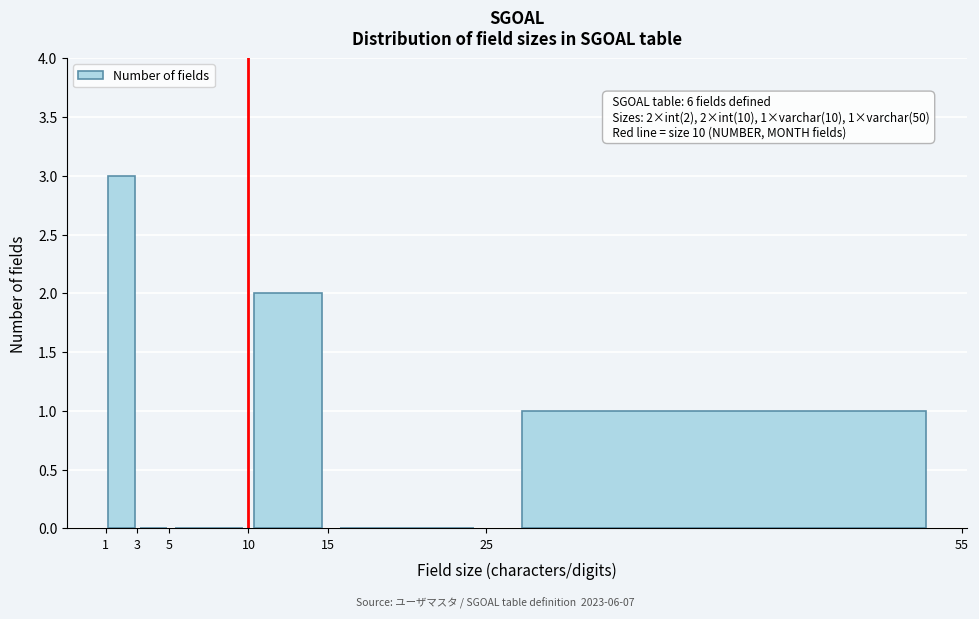

Which range on the x-axis has the tallest bar?

1 to 3